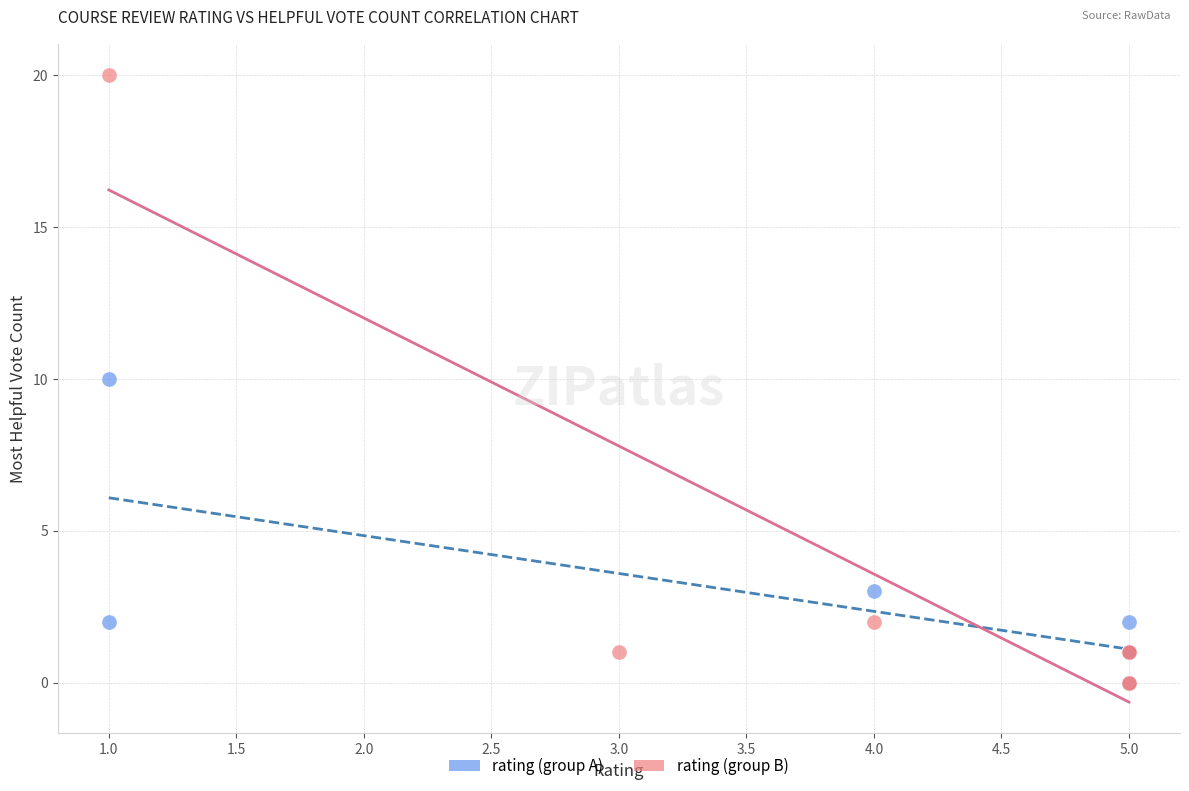

Which series has the largest Y range (max minus min)?

rating (group B)